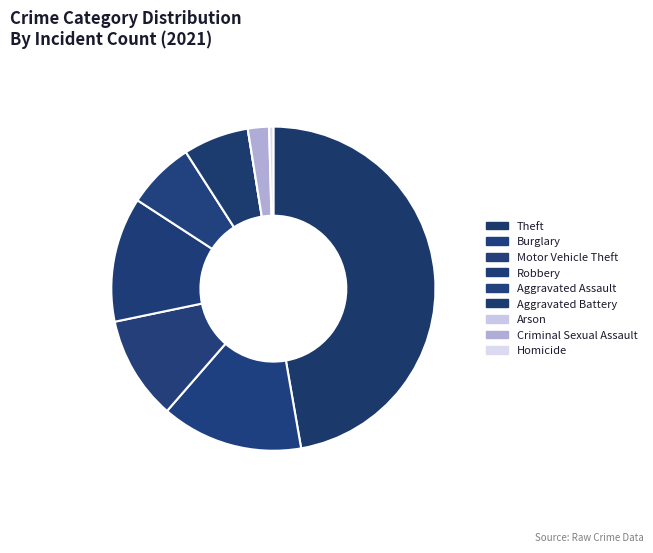

Count the number of slices in the pie.

9